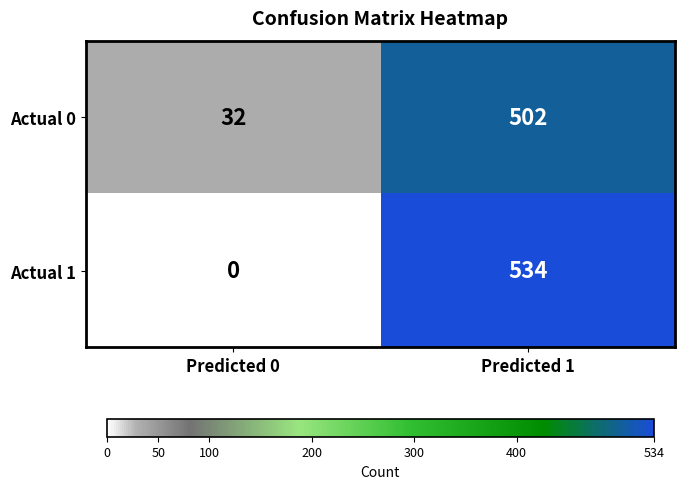

Which category has the lowest value across all series?

Predicted 0